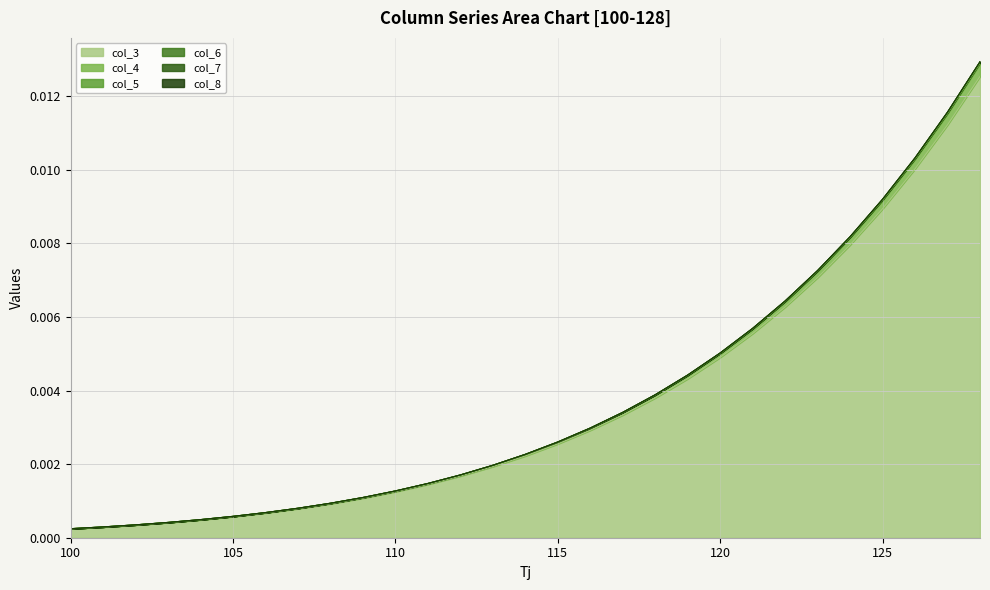

Between 110 and 127, which series saw the biggest shift?

col_4